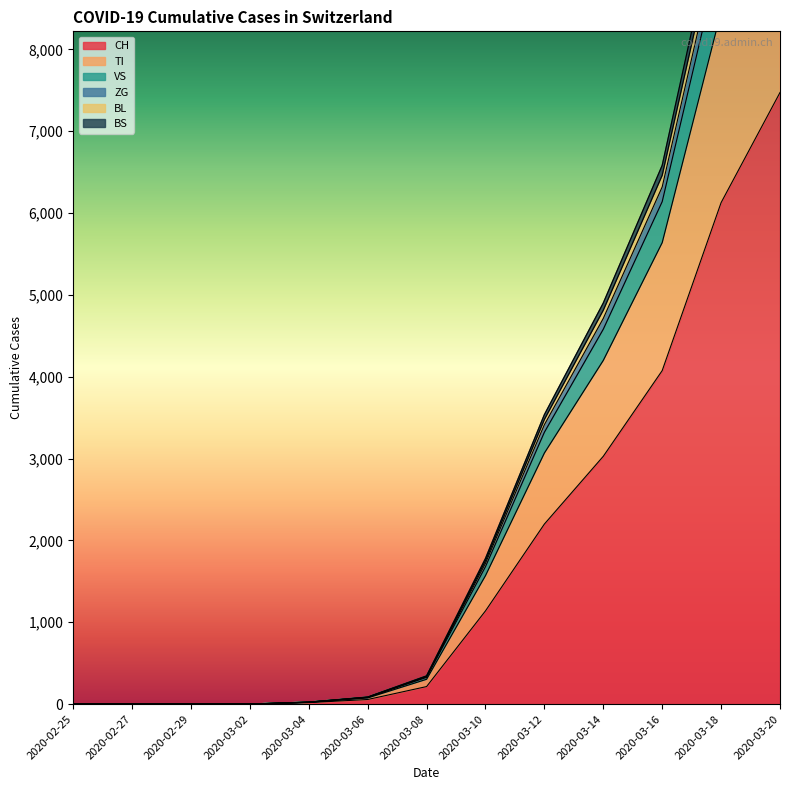

The ZG series shows 535 at 2020-03-08. True or false?

False